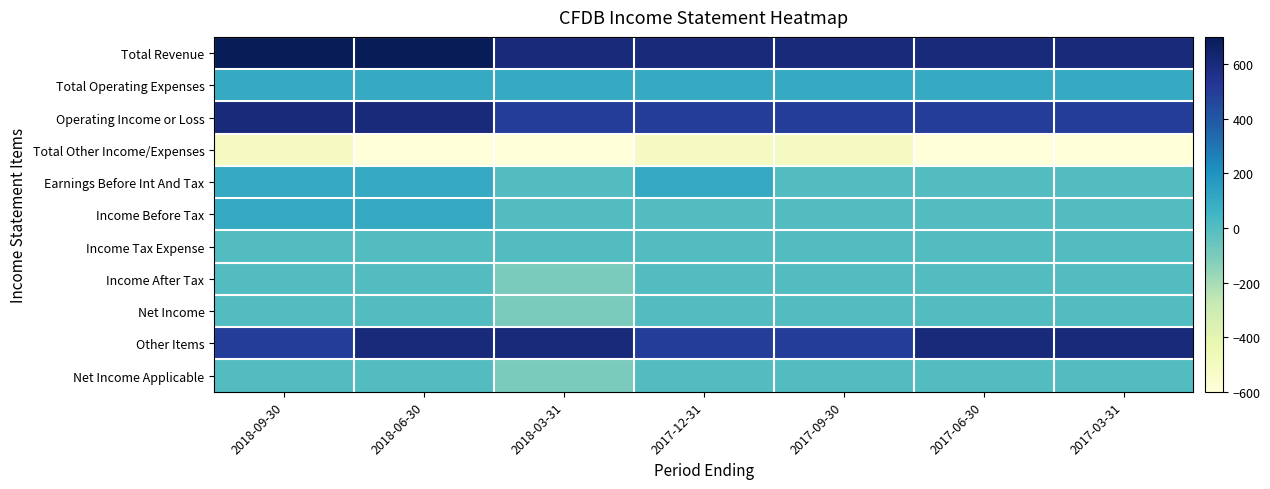

Which series has the largest total across all categories?

Total Revenue